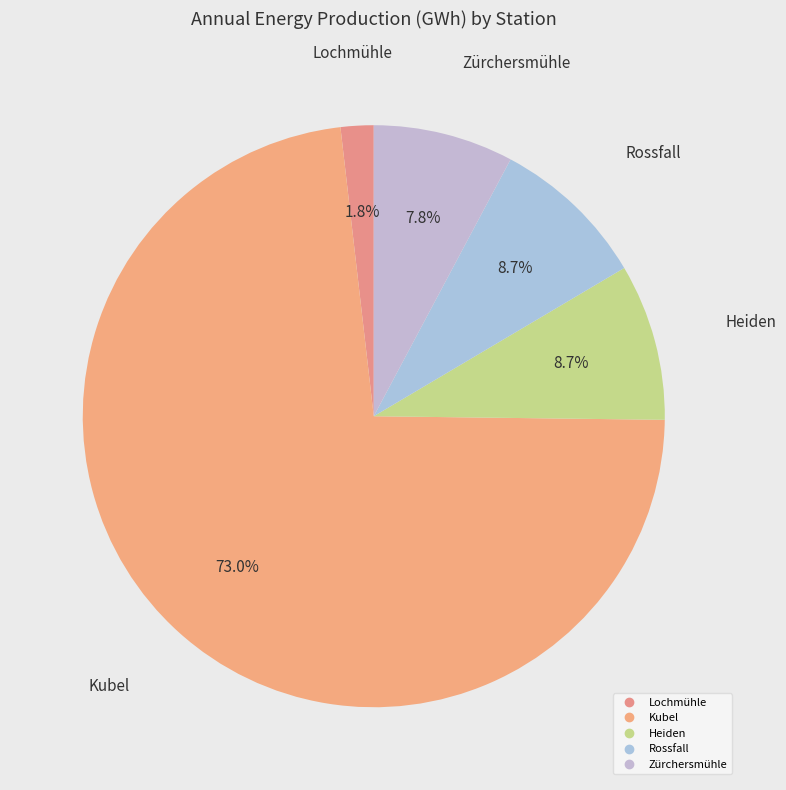

Does Rossfall account for over 50% of the chart?

No